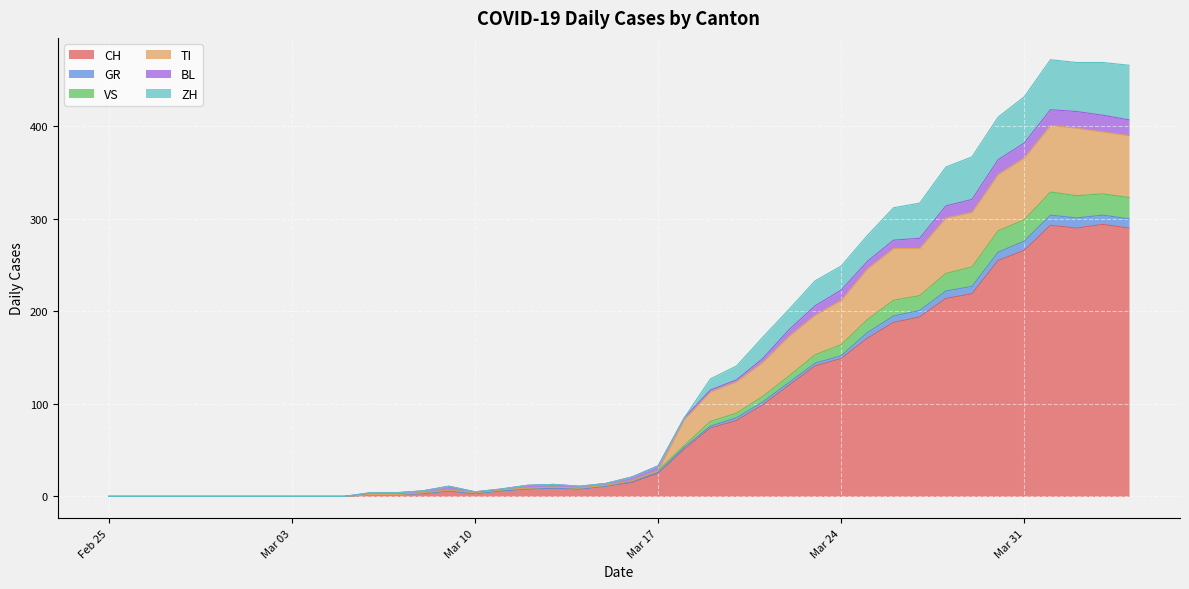

True or false: GR has more than 2 interior local peaks.

True